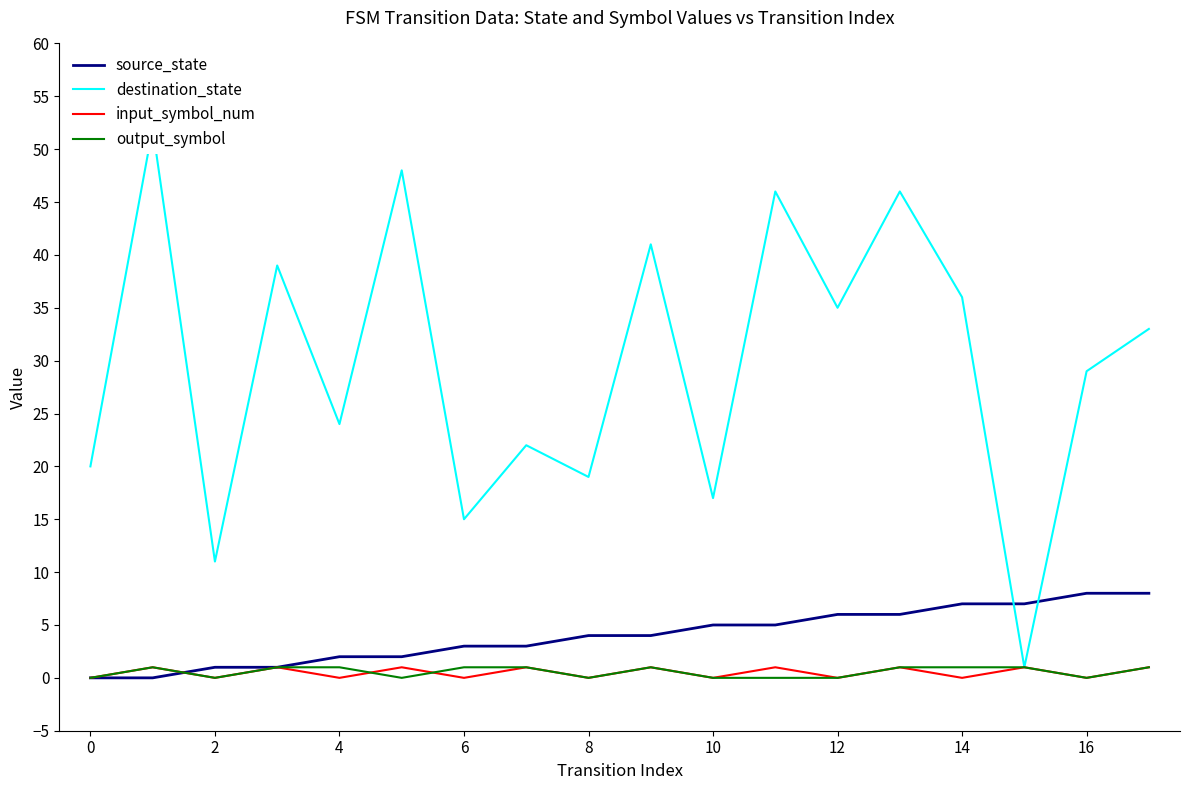

The output_symbol series shows 1 at 14. True or false?

True